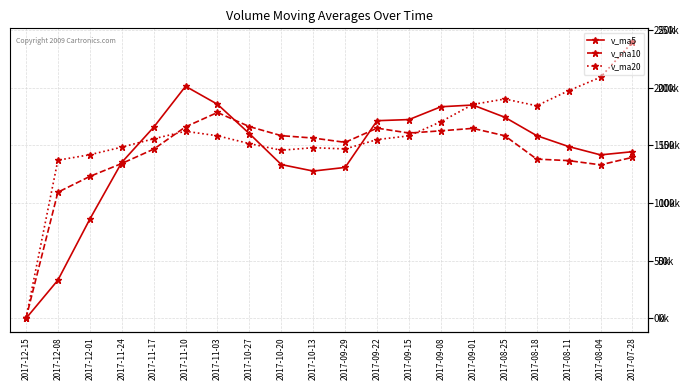

True or false: v_ma20 has more than 2 interior local peaks.

True